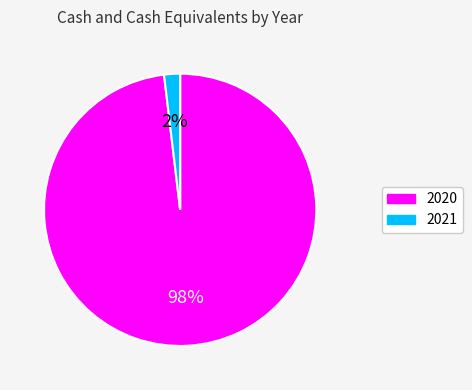

To the nearest percent, what percentage of the pie is 2020?

98%